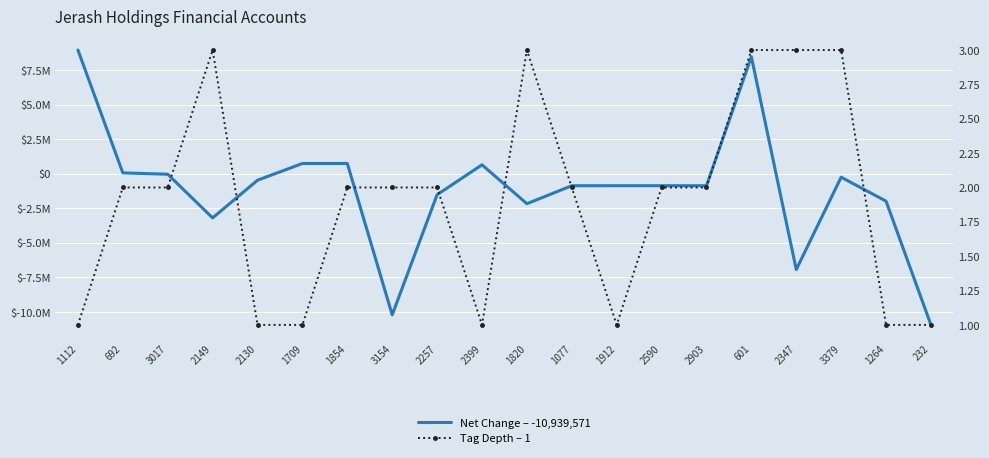

Which series has the largest total across all categories?

Tag Depth – 1